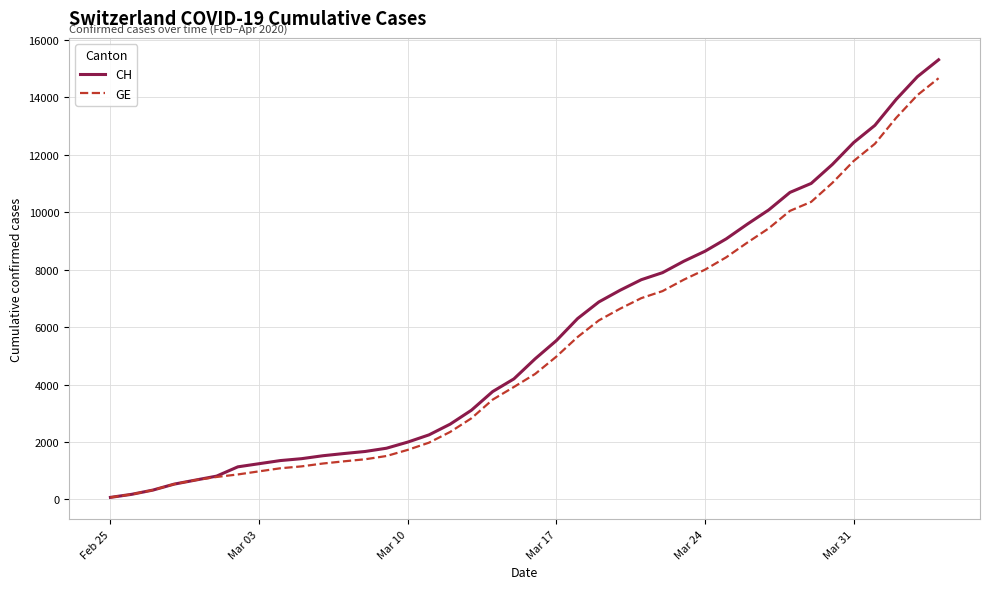

What is the maximum value for CH?

15304